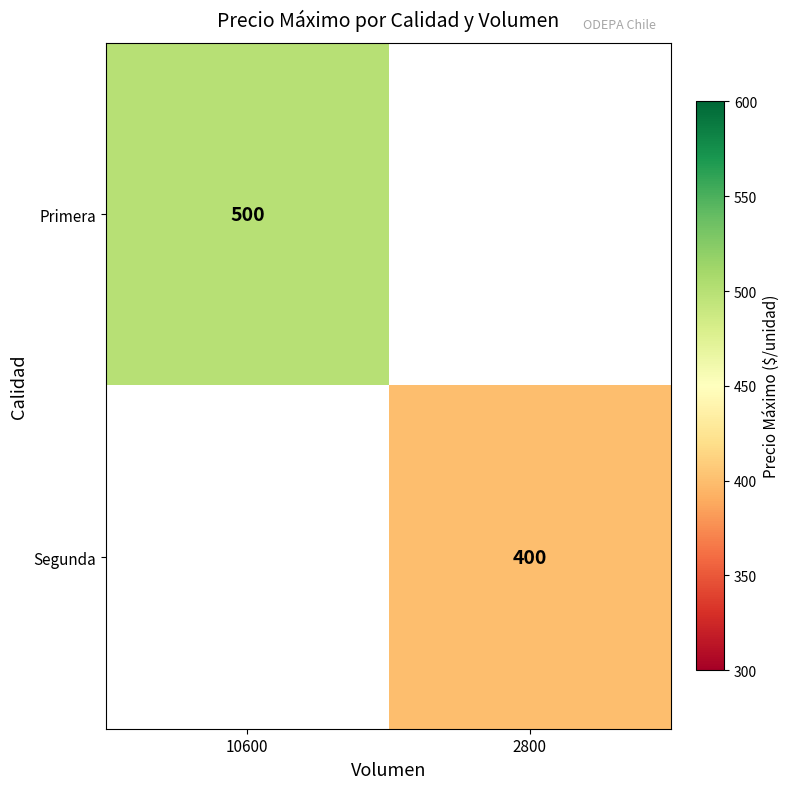

The Primera series shows 500 at 10600. True or false?

True